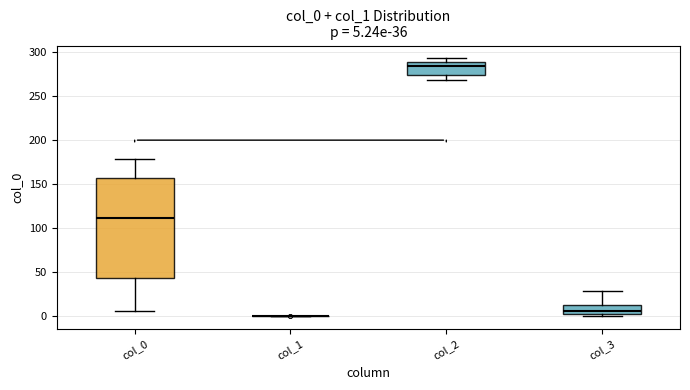

Comparing the boxes themselves (not the whiskers), which one is the tallest?

col_0